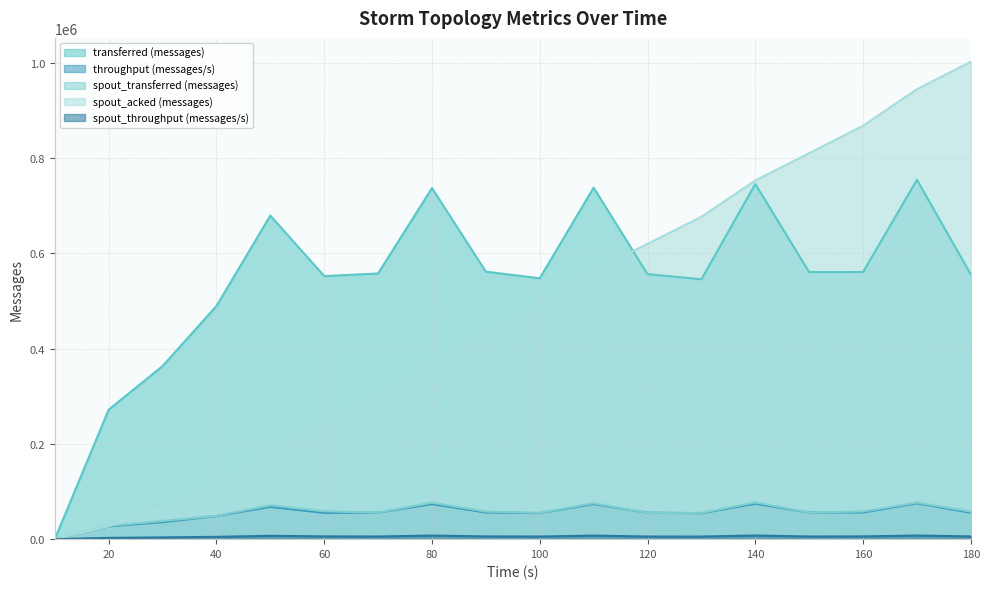

How many lines are shown in the chart?

5